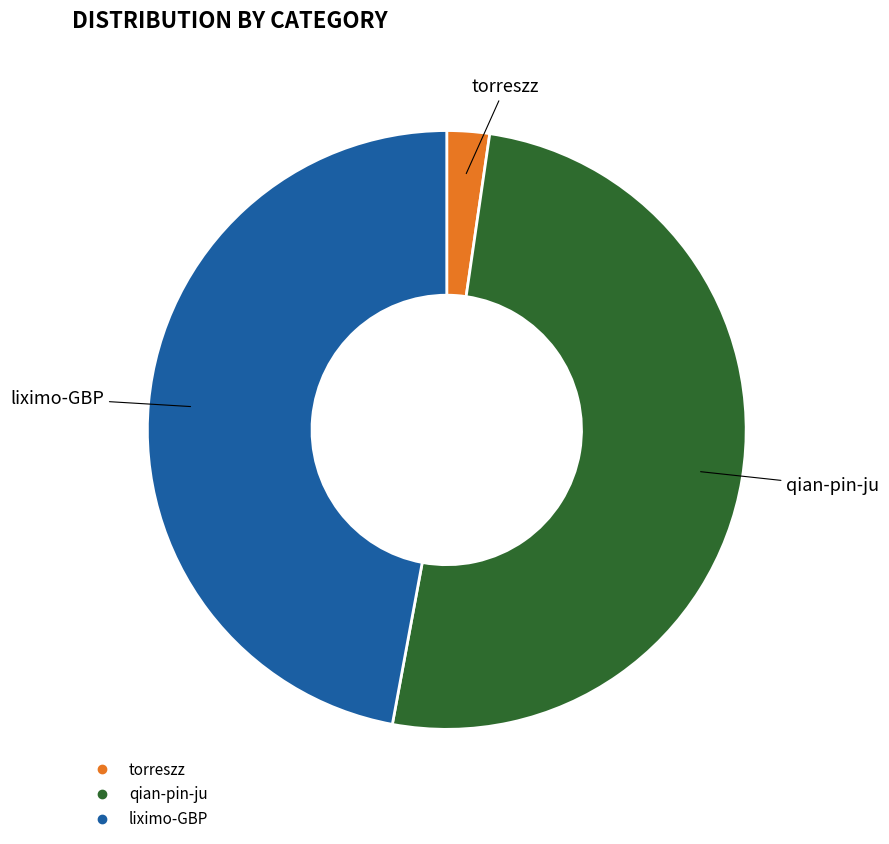

Does any single category account for the majority?

Yes